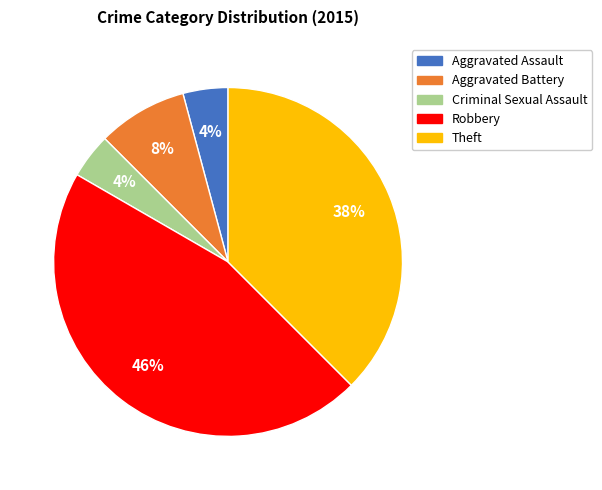

Which has a higher value, Aggravated Battery or Aggravated Assault?

Aggravated Battery